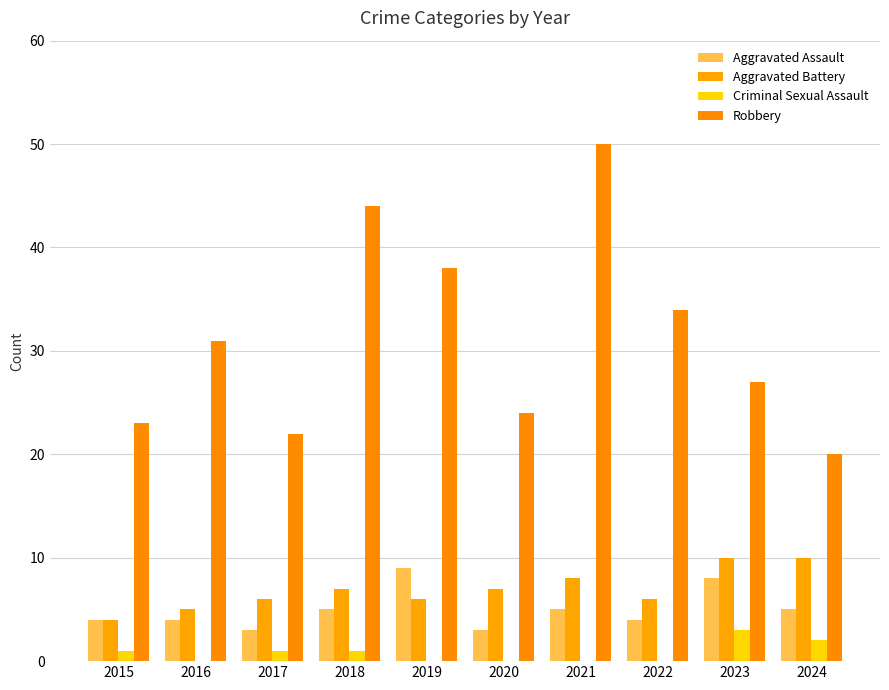

What are all the series names shown in the legend?

Aggravated Assault, Aggravated Battery, Criminal Sexual Assault, Robbery